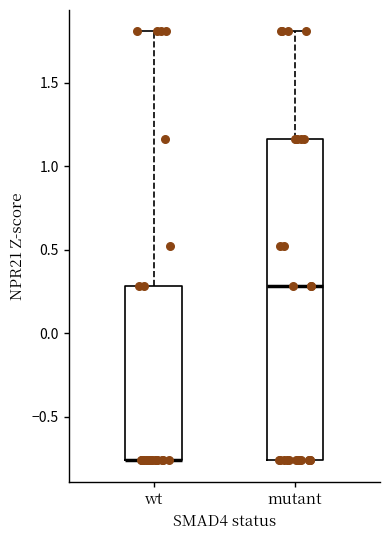

Reading left to right, transcribe this box plot: for each box, give where its median line is, the range the box spans, and where its two whiskers end, as read against the y-axis. The values are not printed on the chart, so give them approximately, as read against the axis.

wt: median -0.75 (drawn on the box's lower edge), box -0.75 to 0.30, whiskers -0.75 to 1.80
mutant: median 0.30, box -0.75 to 1.15, whiskers -0.75 to 1.80